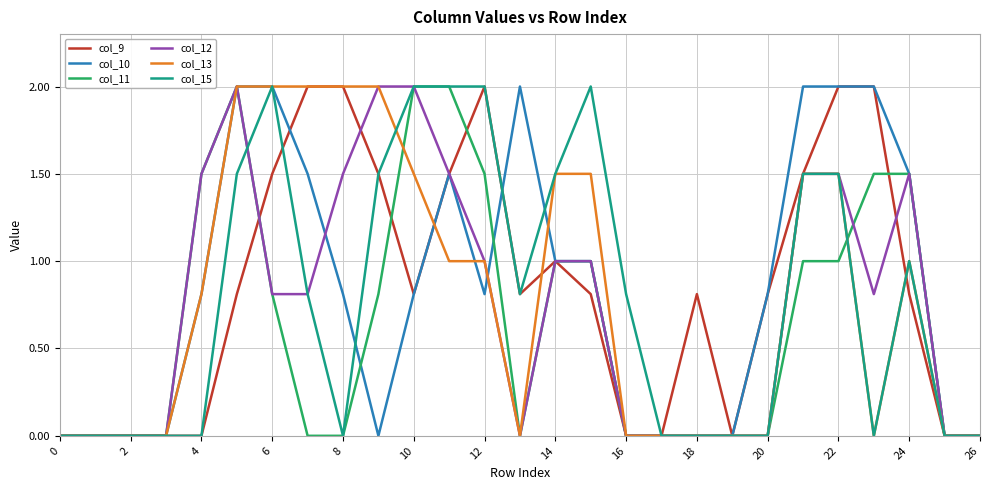

What is the greatest value displayed?

2.0